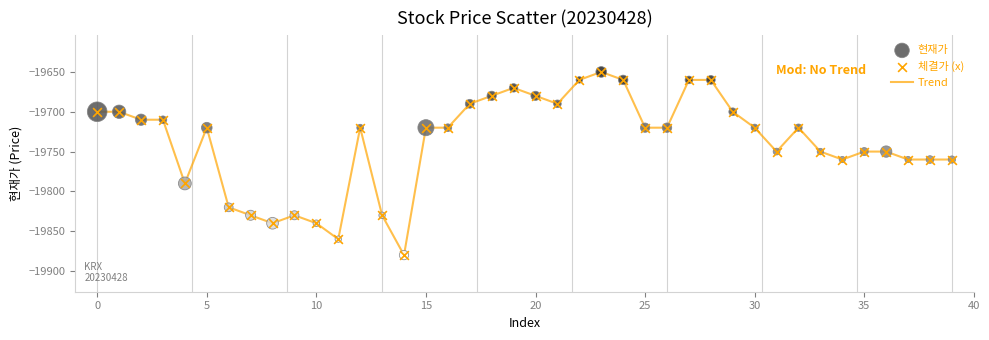

What is the greatest value displayed?

-19650